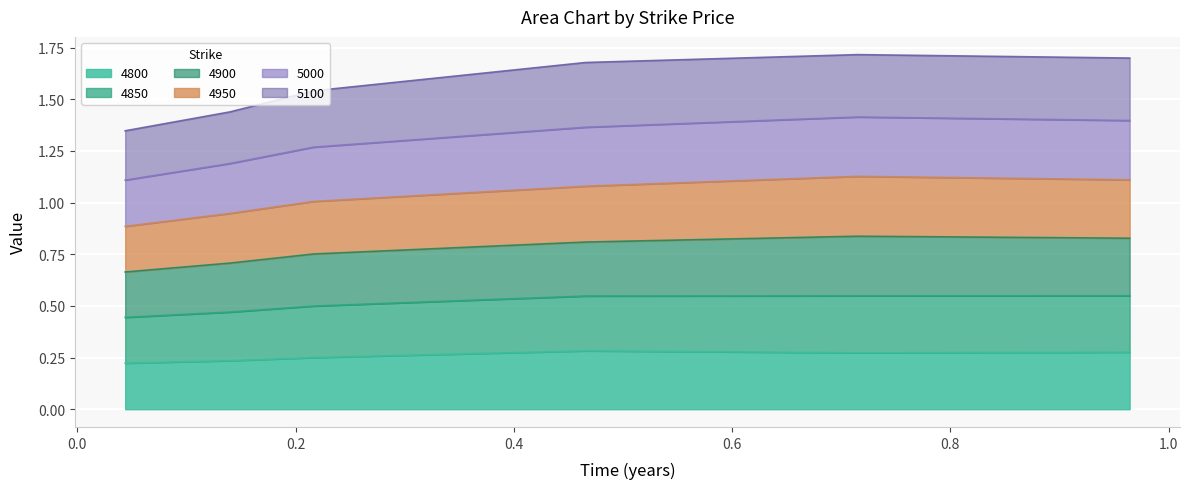

Which series has the largest range (max minus min)?

5000